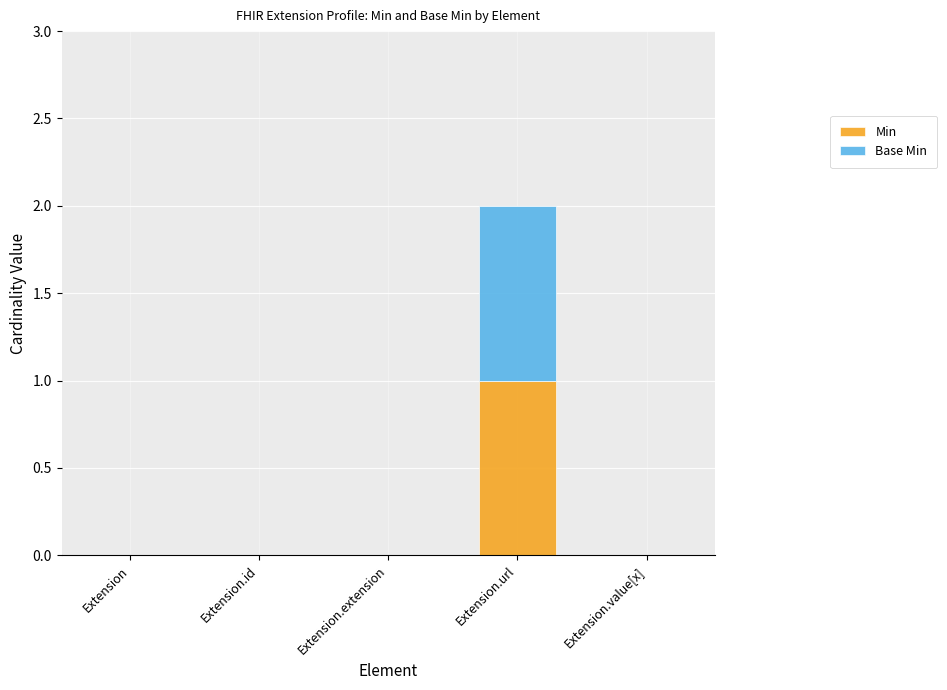

True or false: Min has a value of 0 at Extension.extension.

True